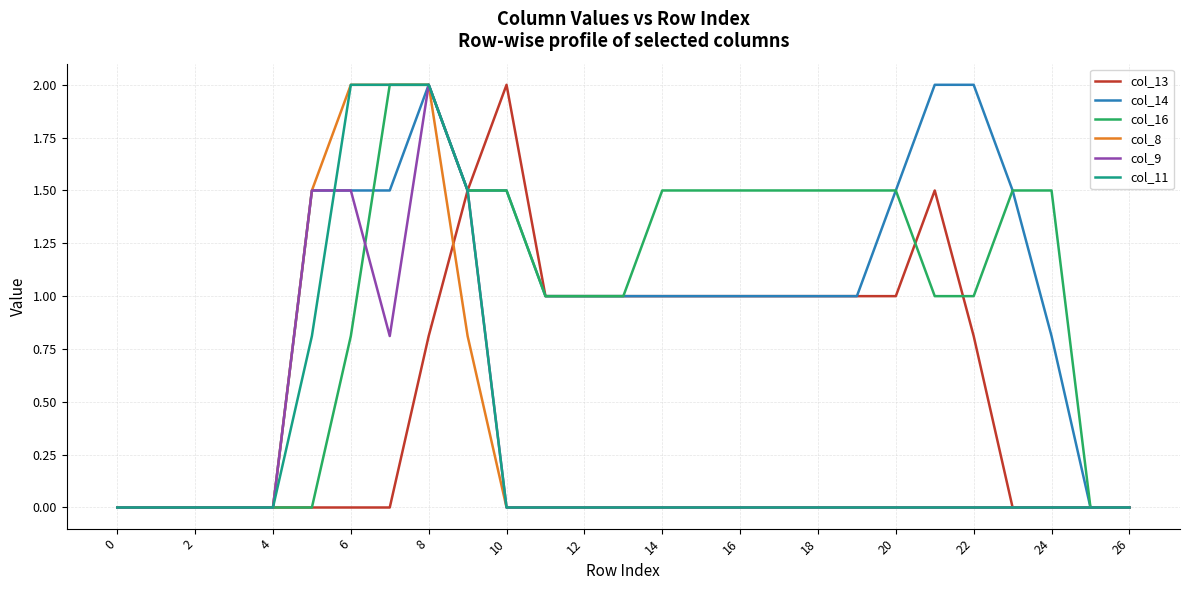

Is this an area chart (filled region under the line)?

No